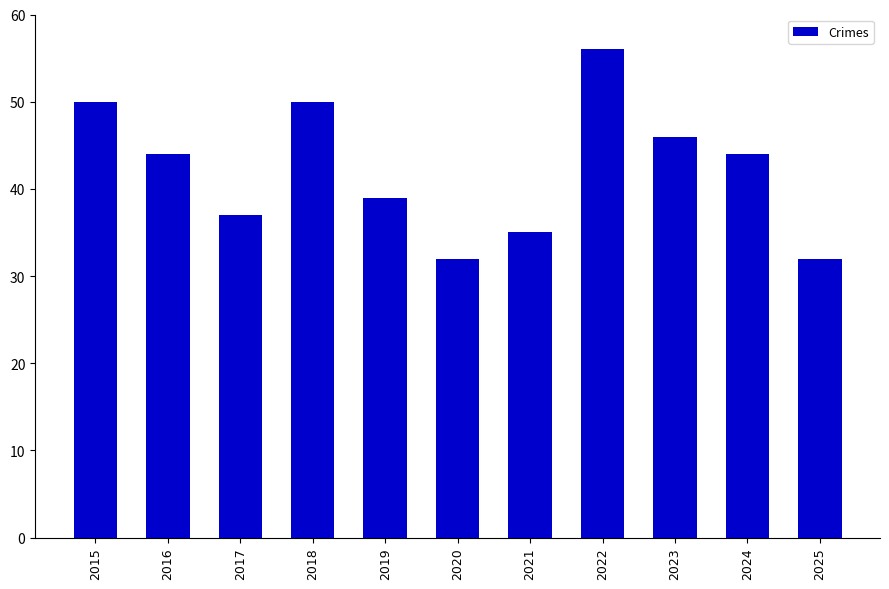

The chart shows a value of 44 at 2016. True or false?

True